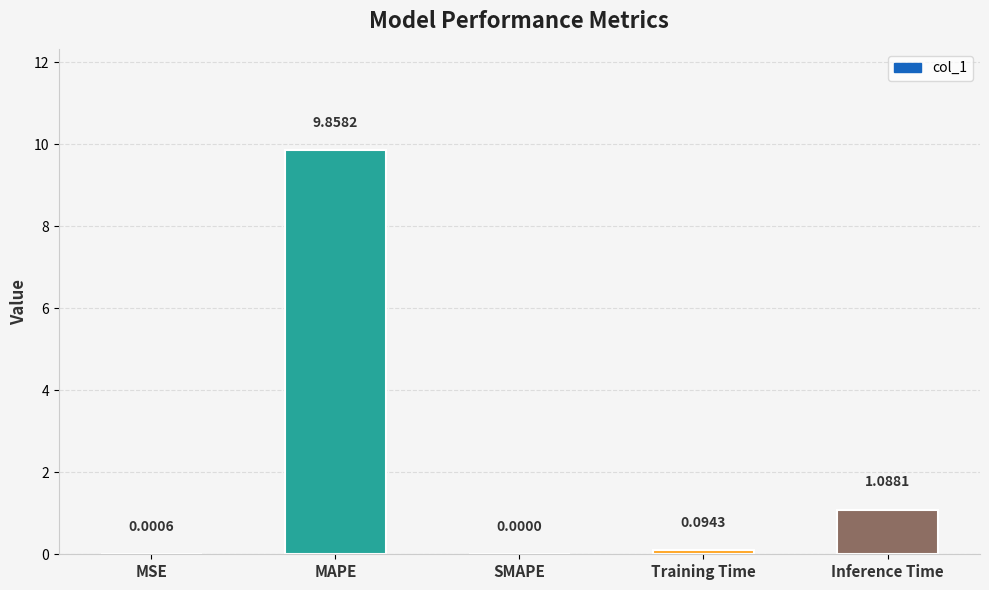

What is the sum of all values?

11.0